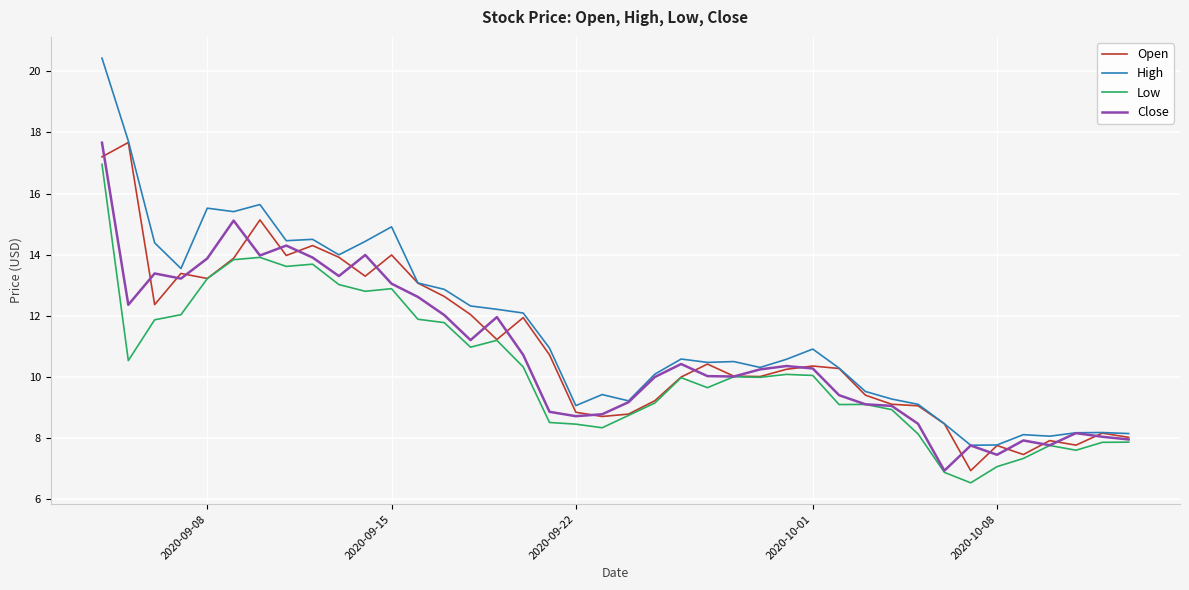

Which series has the widest spread of values?

High